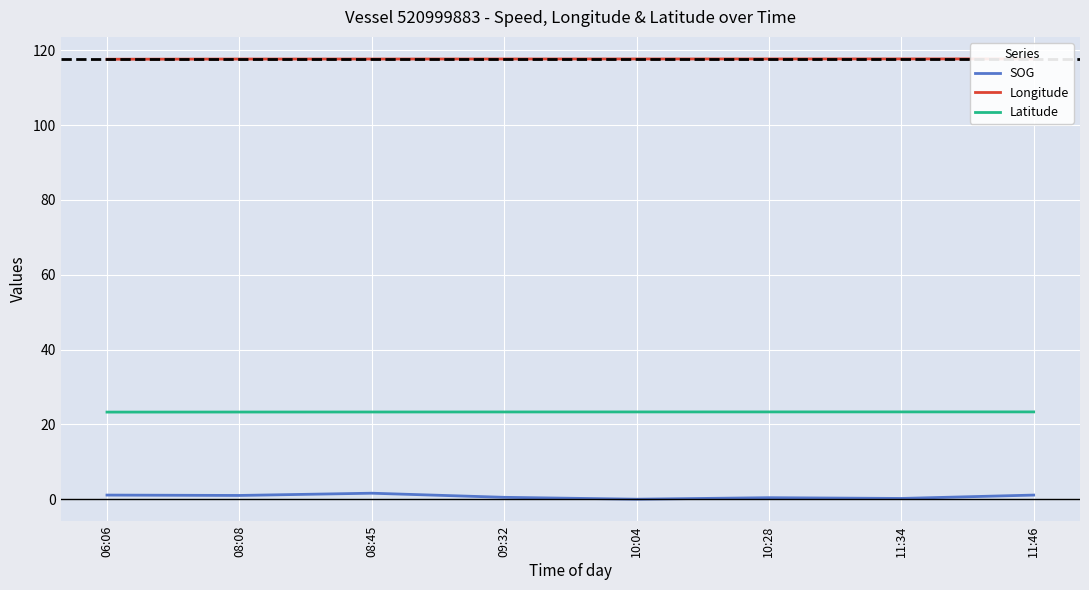

Which has a higher value, 08:45 or 11:34?

08:45